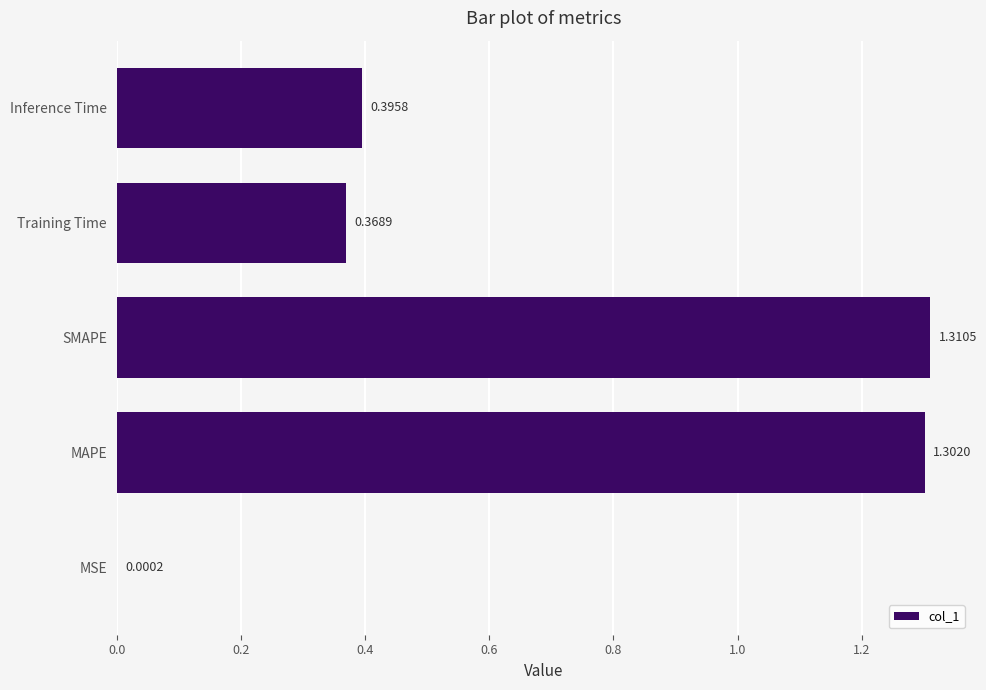

Approximately how many times larger is the value at Inference Time compared to SMAPE?

0.3